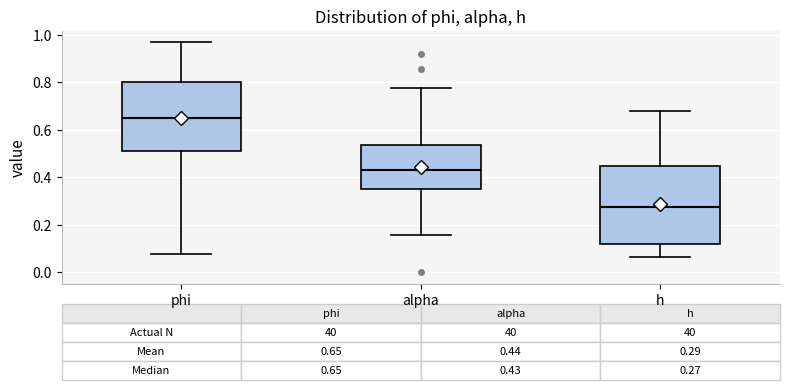

Which box has the highest median line?

phi